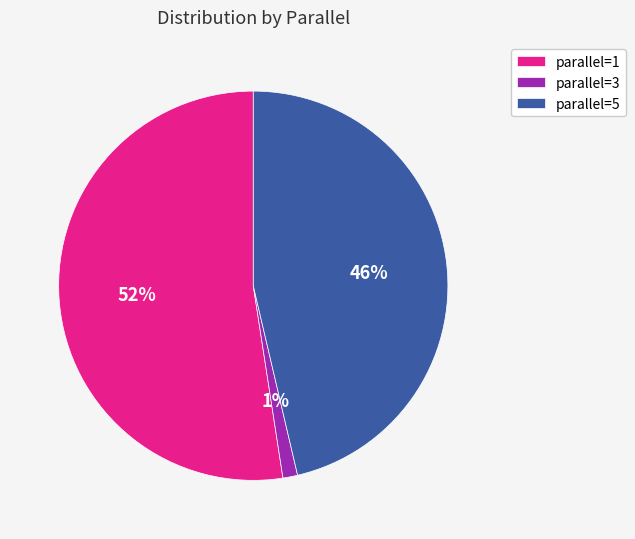

Which category has the biggest portion of the pie?

parallel=1